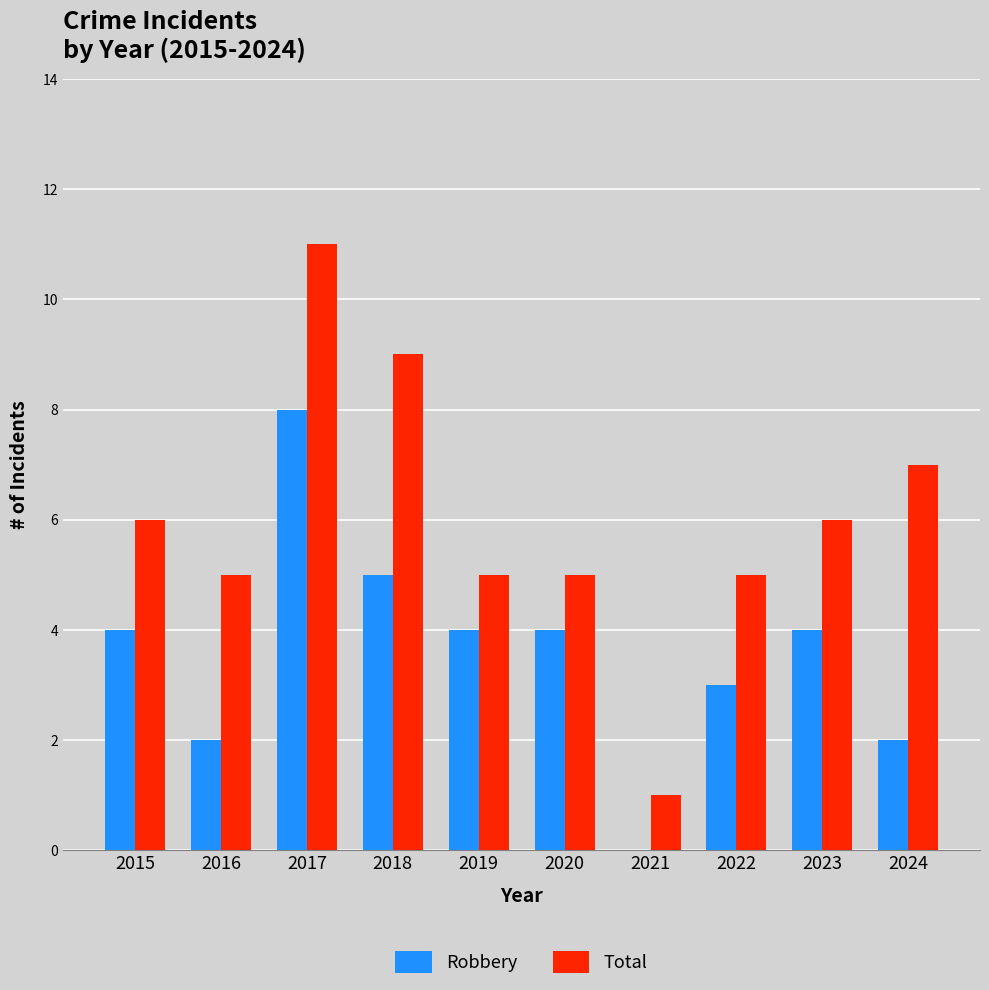

How many series are shown in this chart?

2